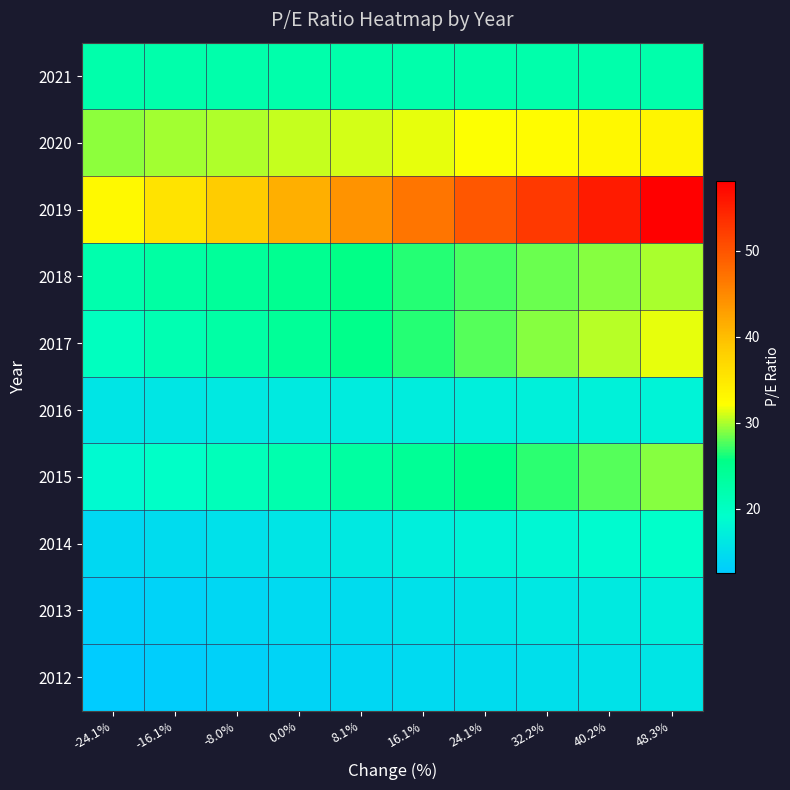

At which category does the chart reach its peak across all series?

48.3%